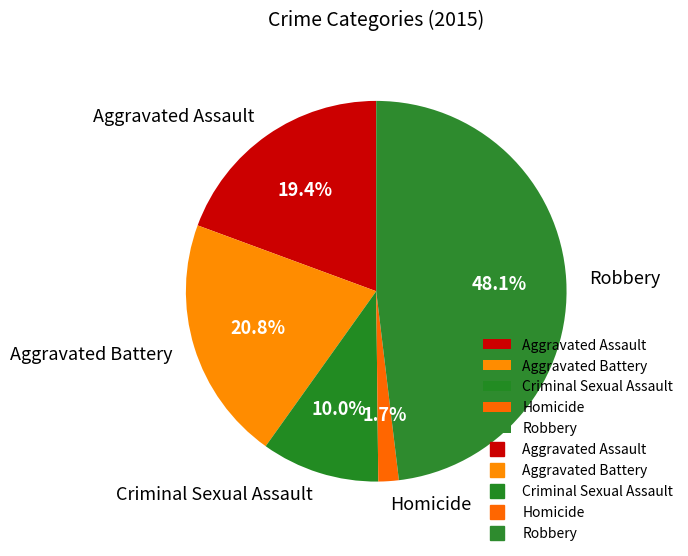

Which slice is the smallest?

Homicide